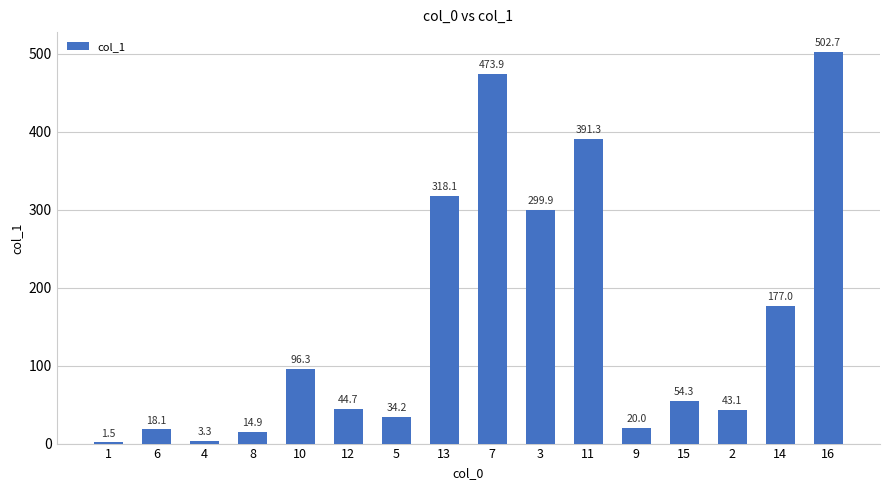

What is the ratio of the value at 12 to the value at 5?

1.3